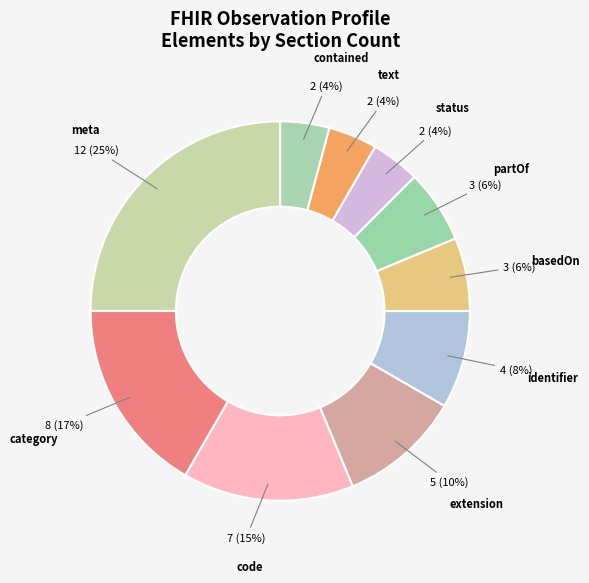

Which has a higher value, code or basedOn?

code